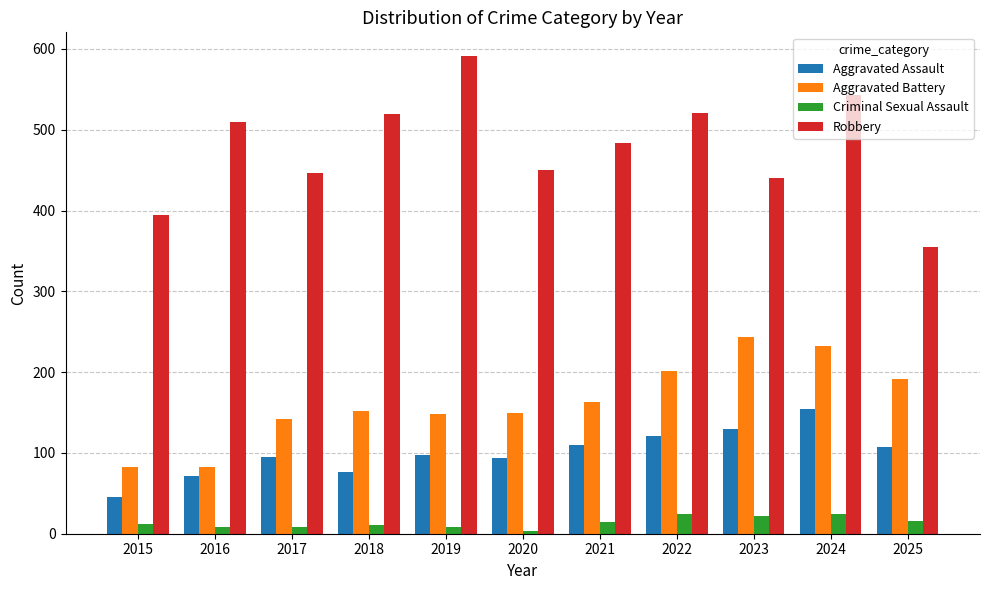

At 2021, list the series in order from largest to smallest.

Robbery, Aggravated Battery, Aggravated Assault, Criminal Sexual Assault